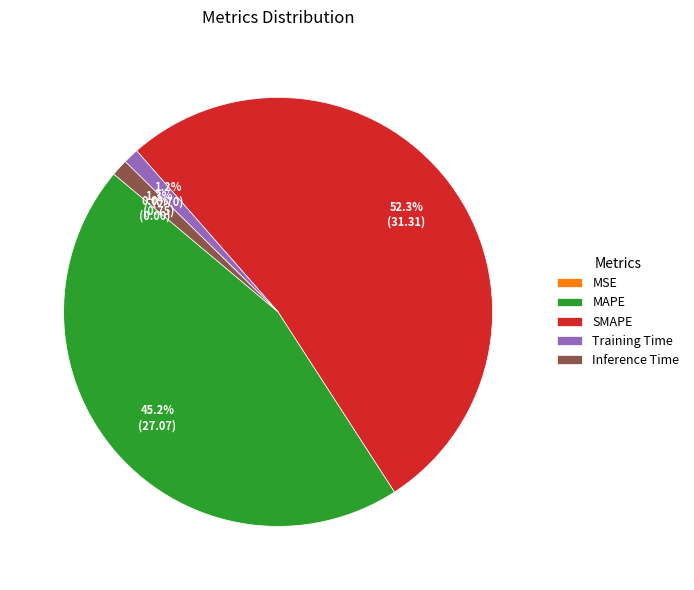

Between MAPE and Training Time, which is larger?

MAPE